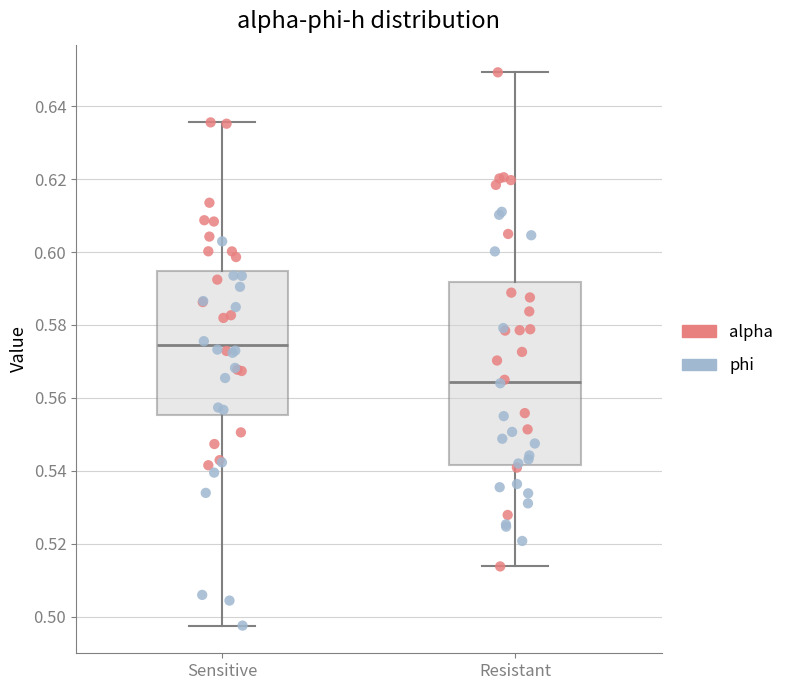

Reading left to right, read every box against the y-axis: the position of its median line, the range the box covers, and the ends of its whiskers. The values are not printed on the chart, so give them approximately, as read against the axis.

Sensitive: median 0.574, box 0.556 to 0.594, whiskers 0.498 to 0.636
Resistant: median 0.564, box 0.542 to 0.592, whiskers 0.514 to 0.650